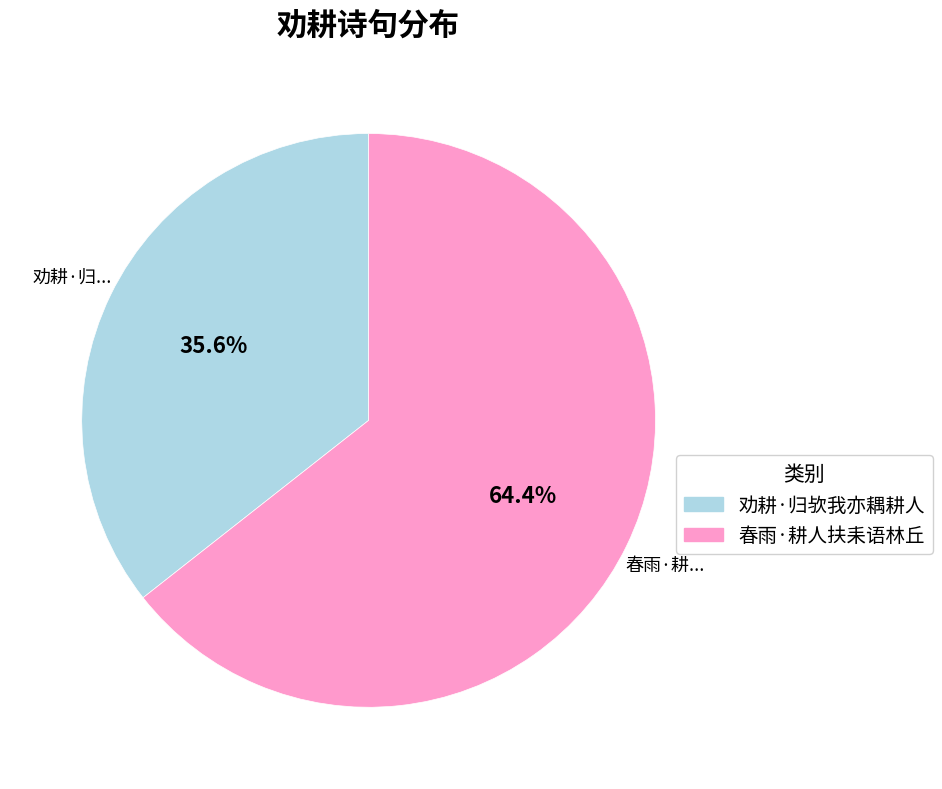

Count the number of slices in the pie.

2